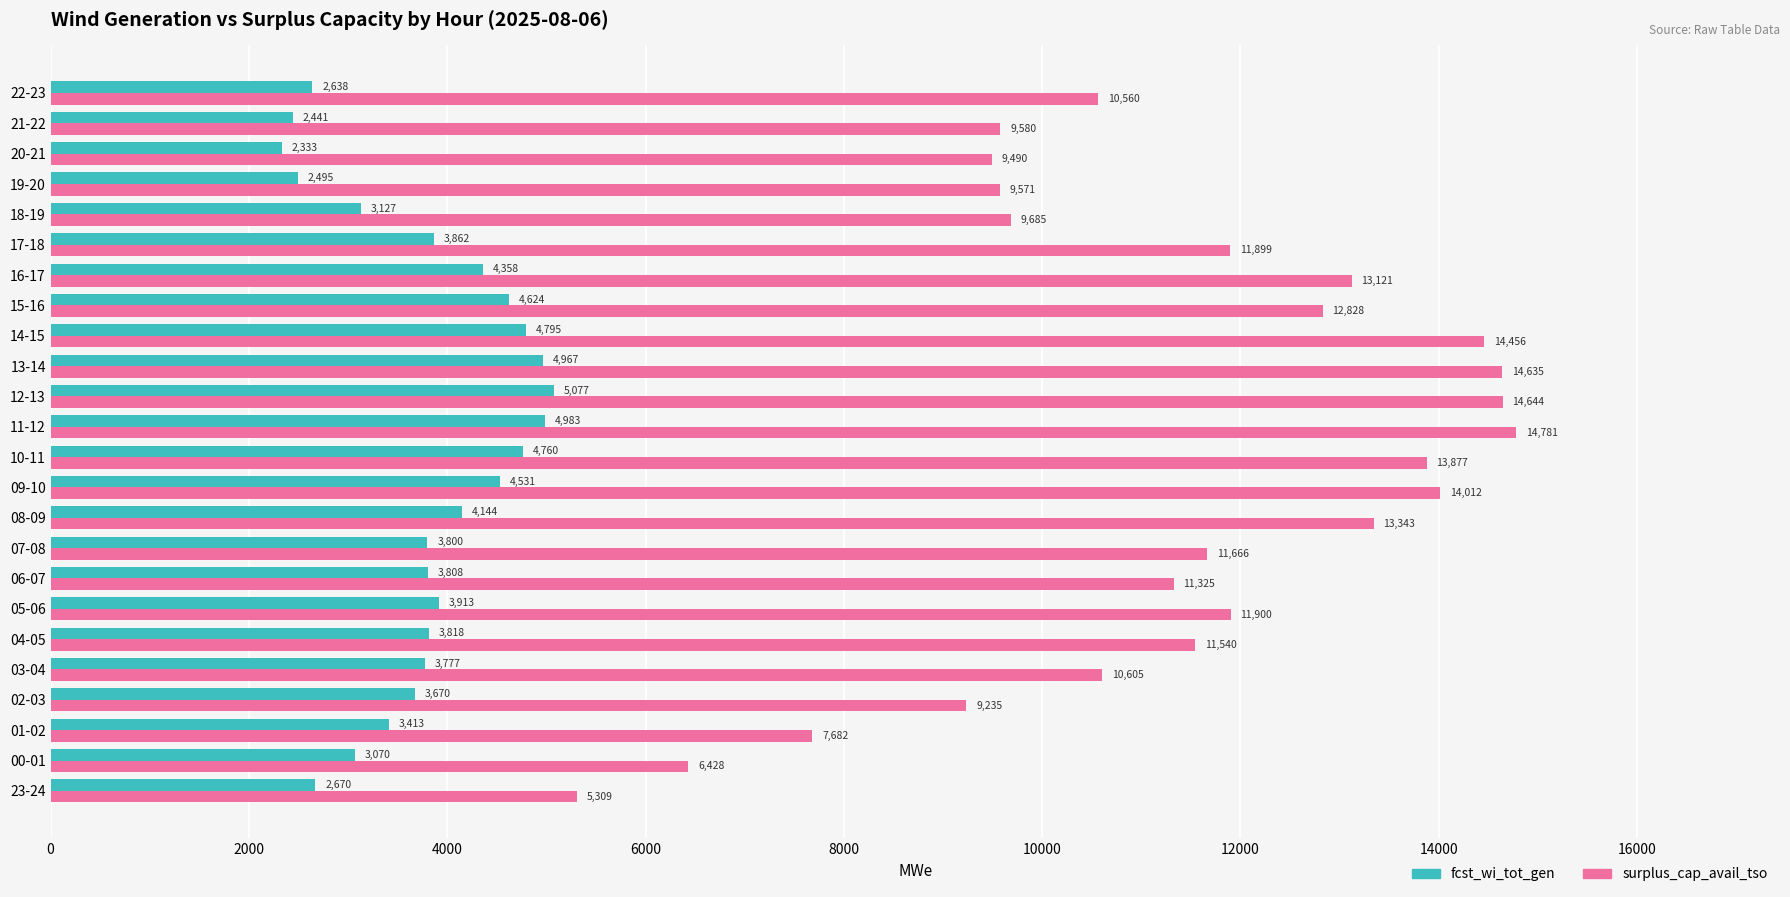

Between 07-08 and 13-14, which series saw the biggest shift?

surplus_cap_avail_tso